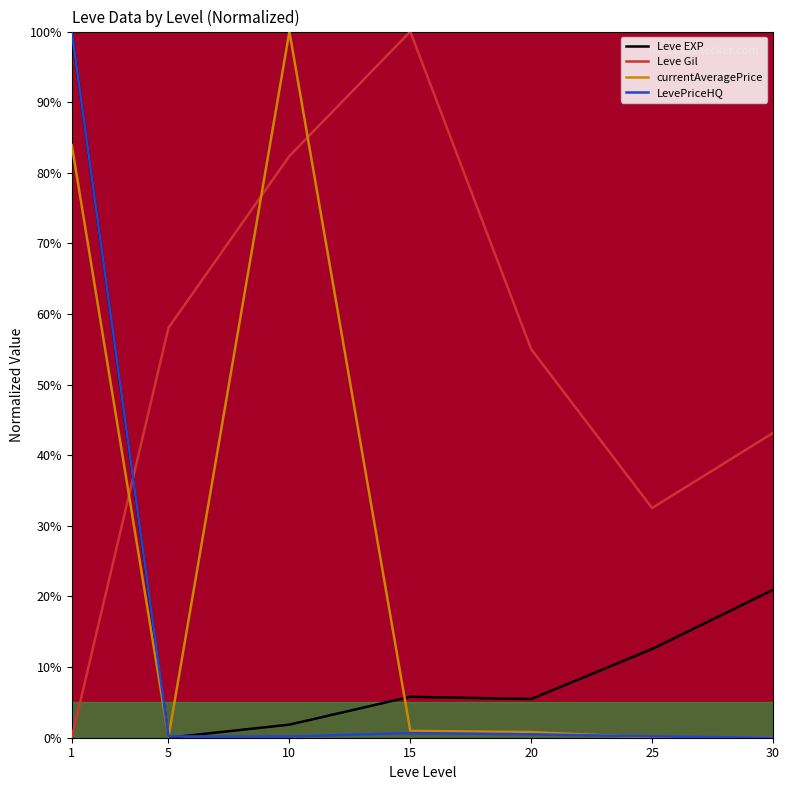

The currentAveragePrice series shows 0.8 at 20. True or false?

True